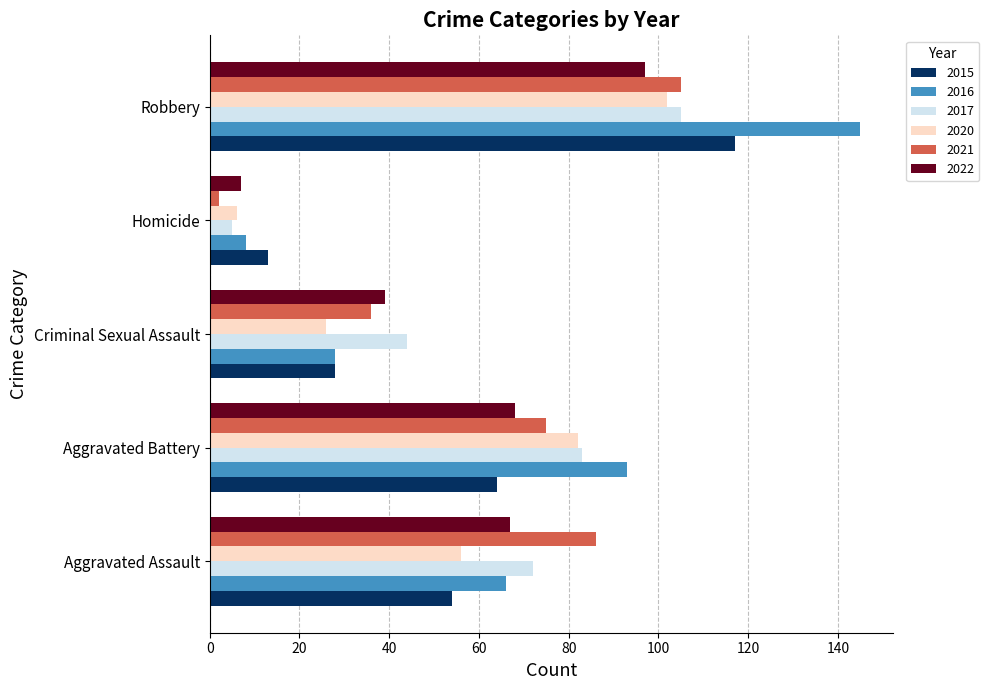

What is the maximum value for 2017?

105